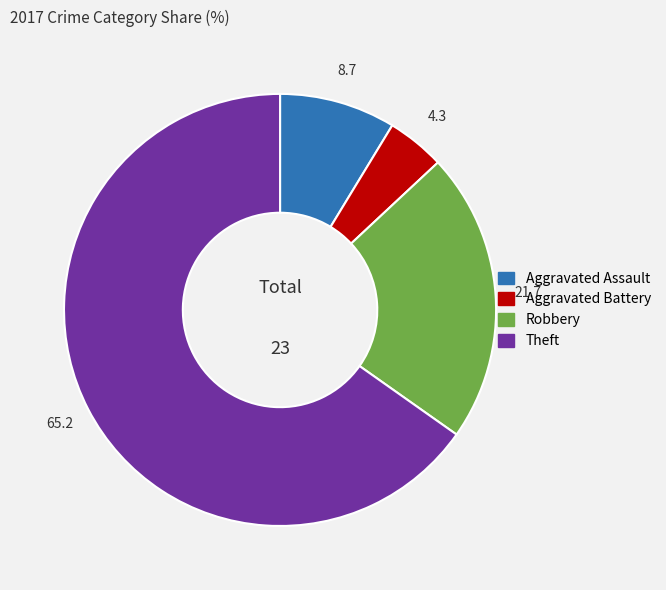

Is Theft the majority of the pie?

Yes